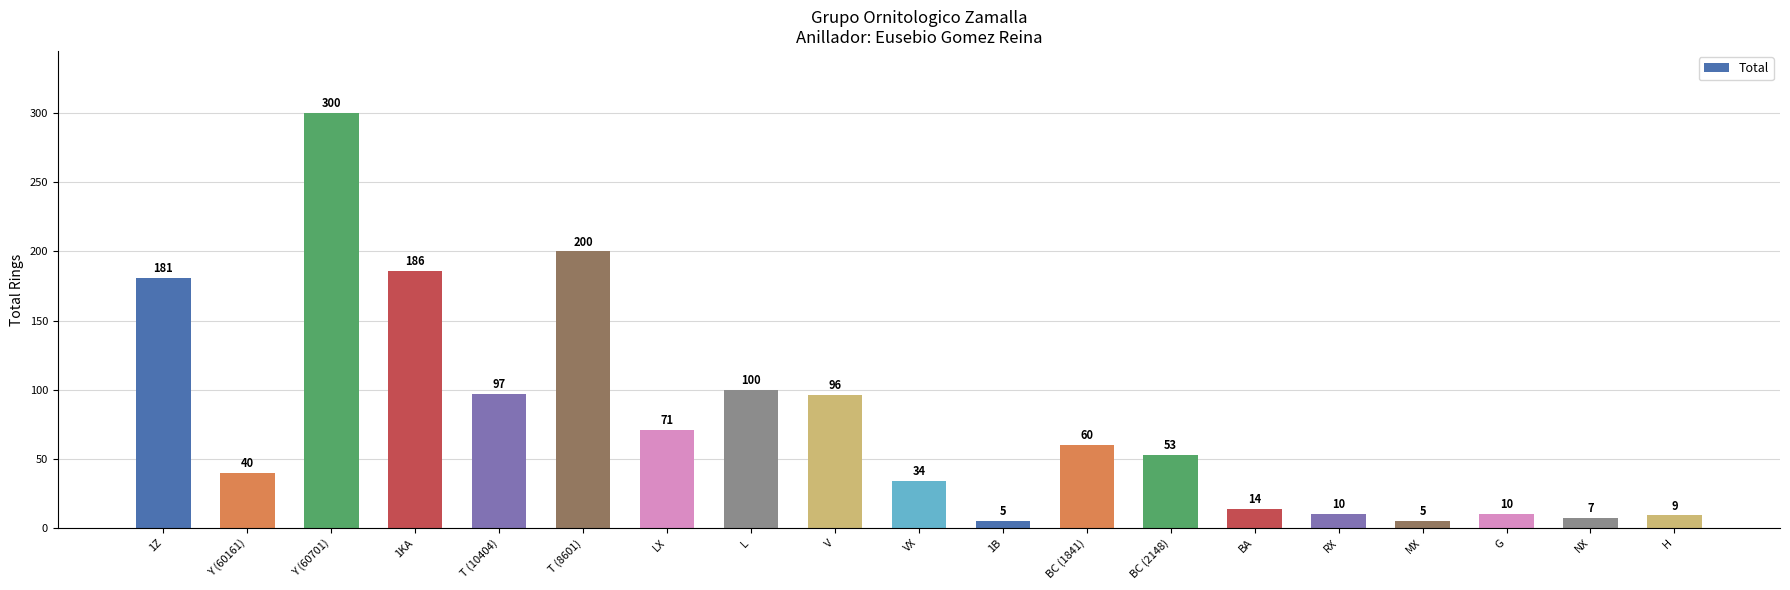

Is it true that the value at Y (60701) is 409?

False